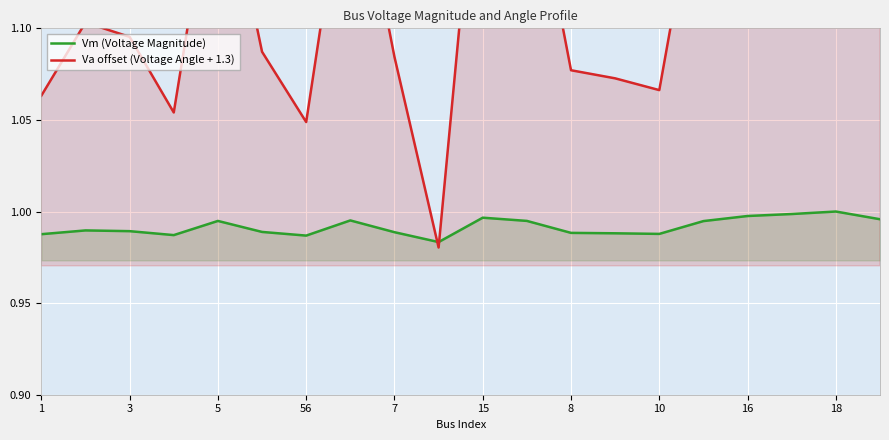

What is the value of the Vm (Voltage Magnitude) point at the 14th from the left?

1.0